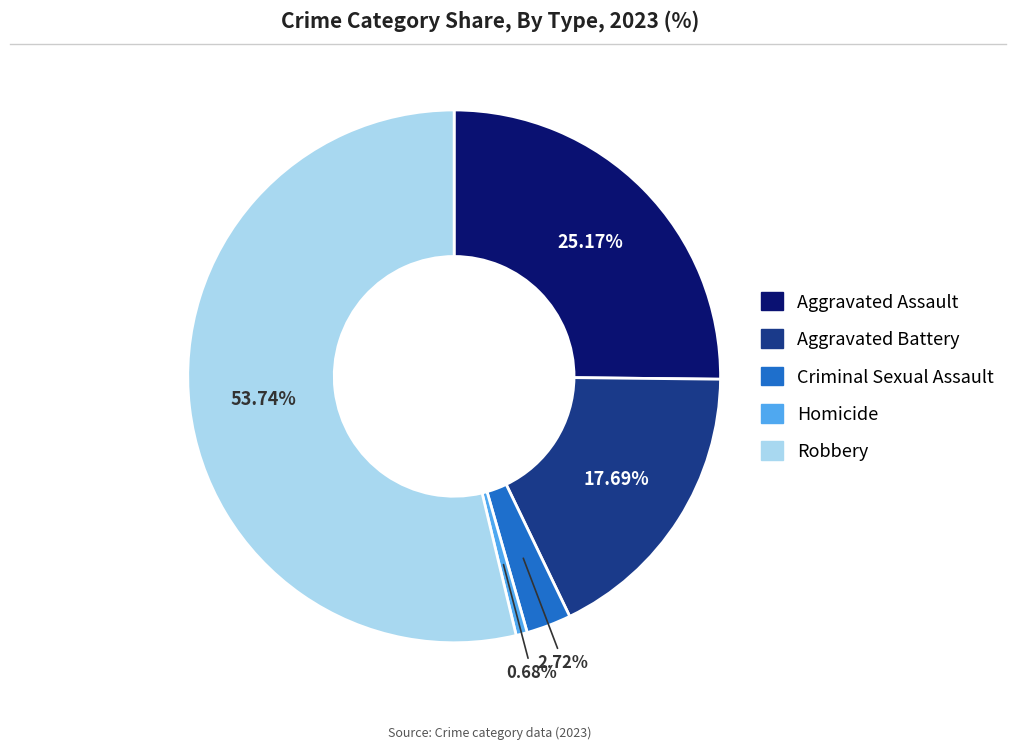

Count the number of slices in the pie.

5